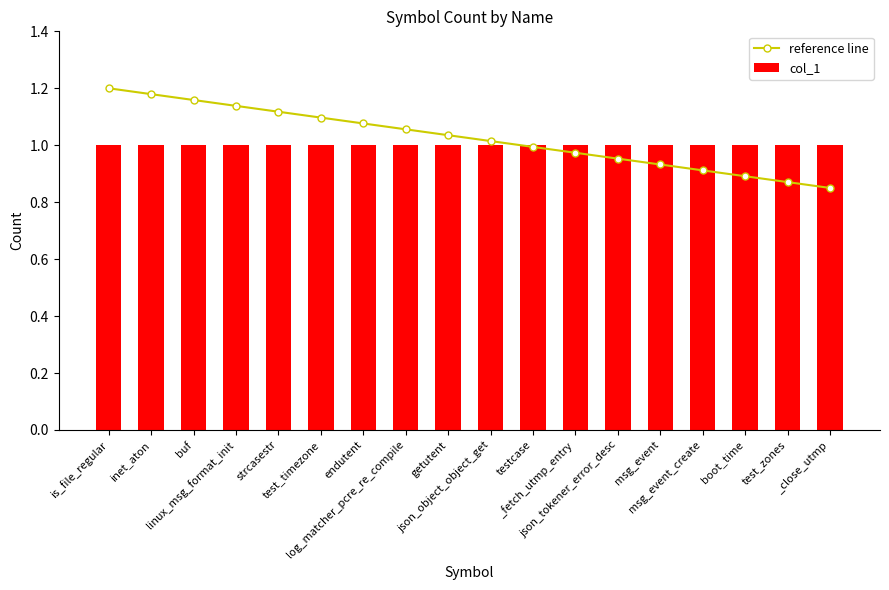

How many categories are shown in the chart?

18